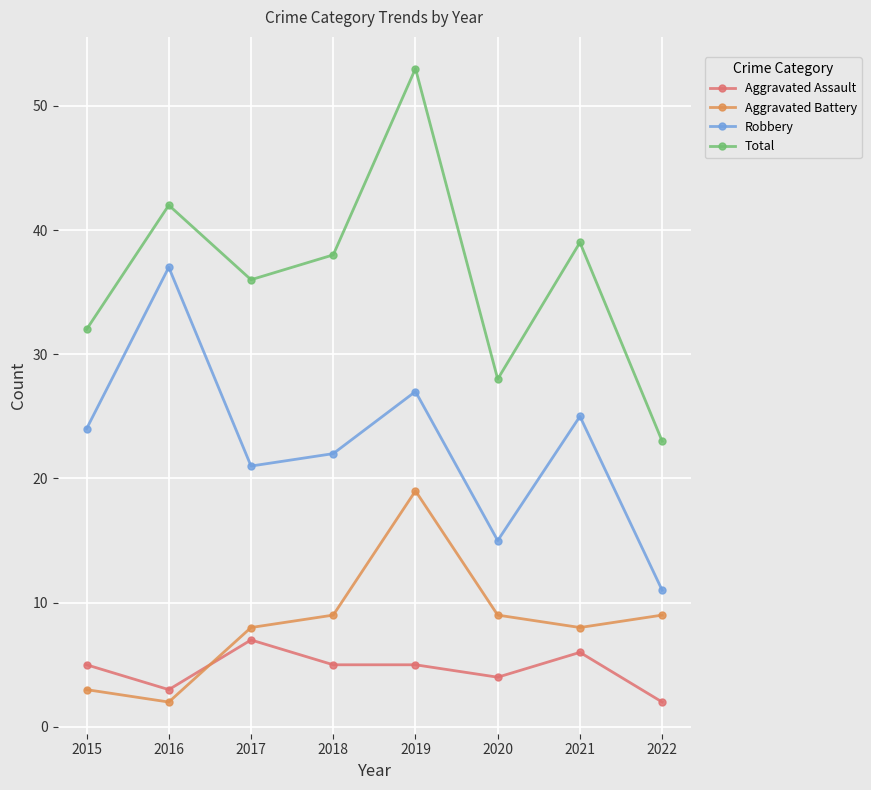

True or false: Aggravated Assault and Robbery cross at least once.

False